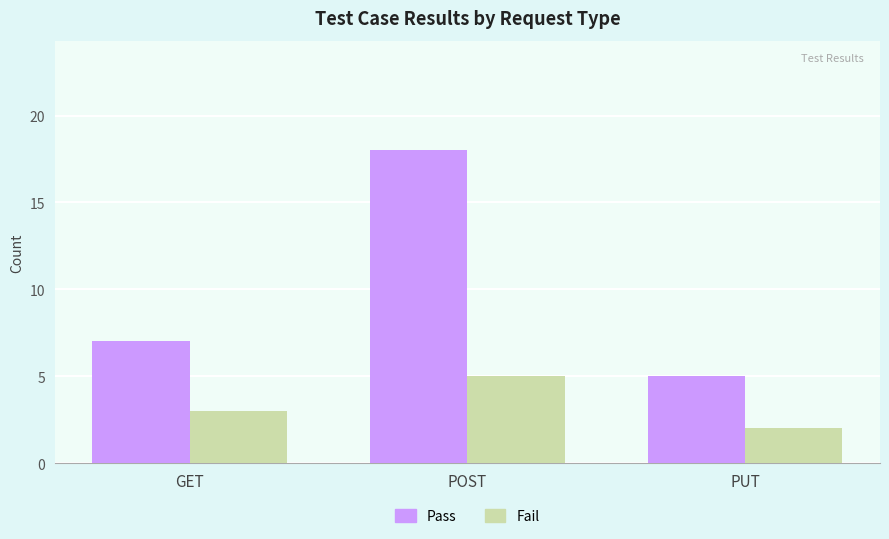

Count the Pass values in the range 5 to 18.

3